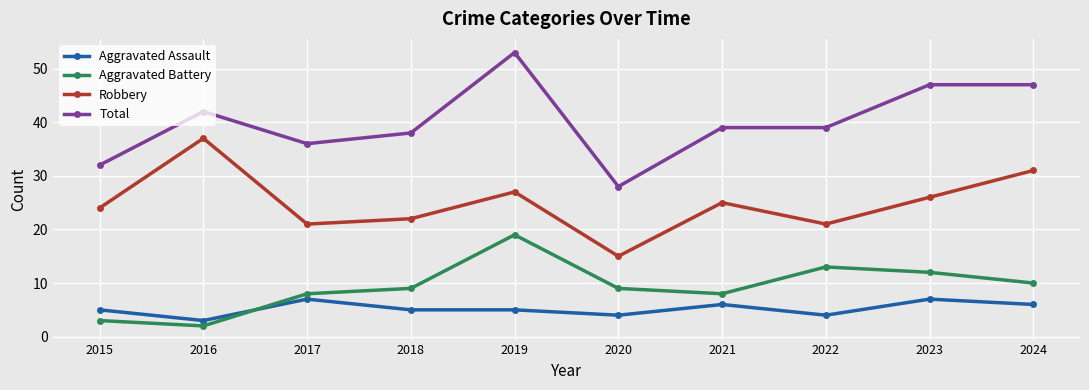

How many lines are shown in the chart?

4